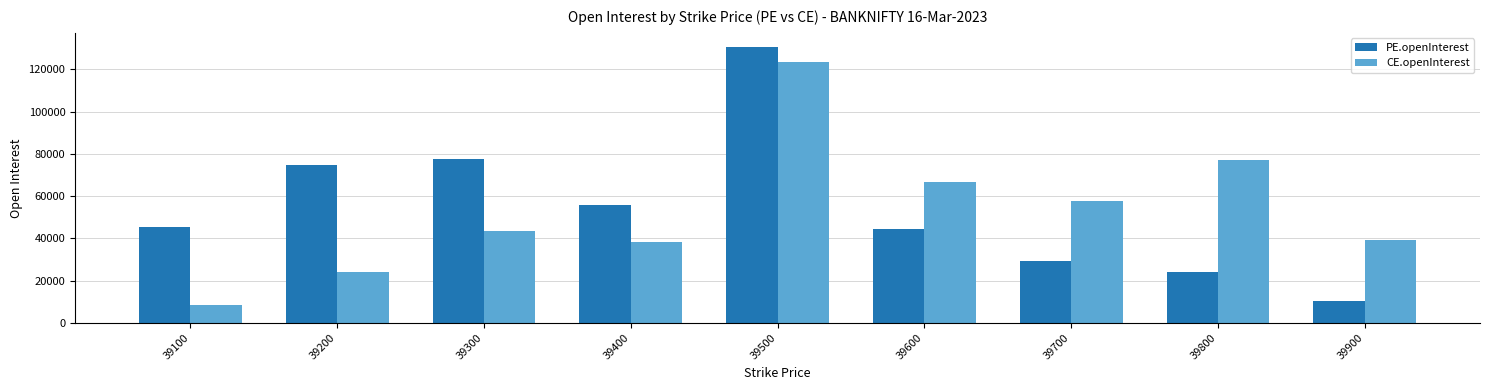

What is the difference between the maximum and minimum values in the CE.openInterest series?

115078